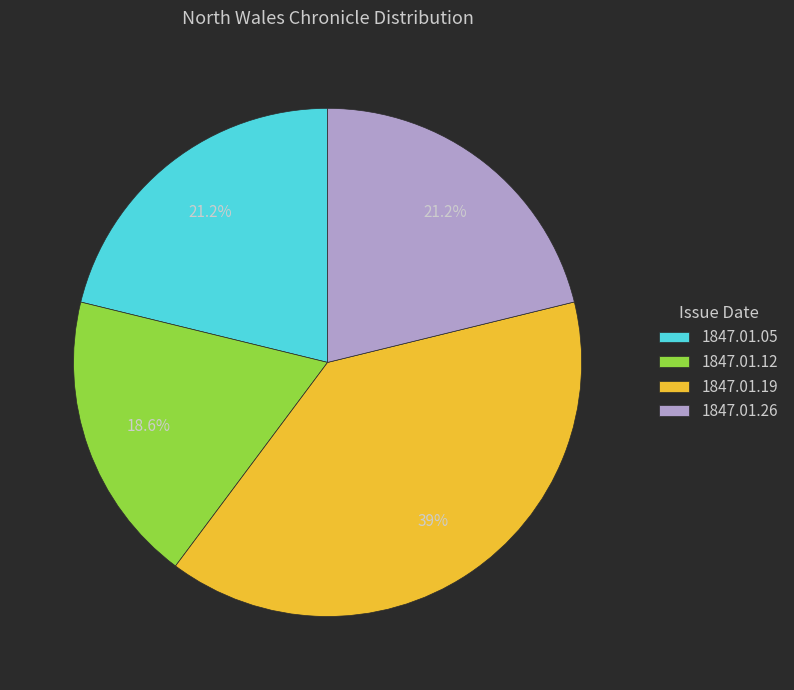

Is the sum of 1847.01.19 and 1847.01.12 greater than half?

Yes